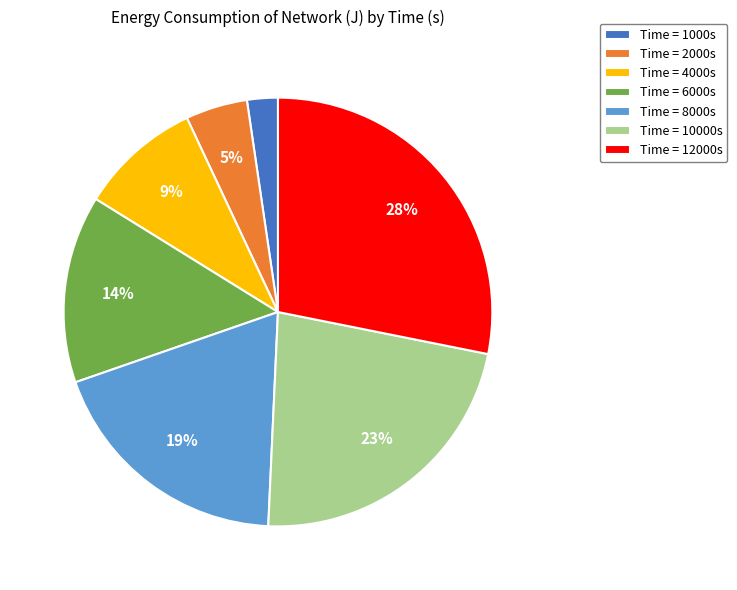

To the nearest percent, what percentage of the pie is Time = 4000s?

9%